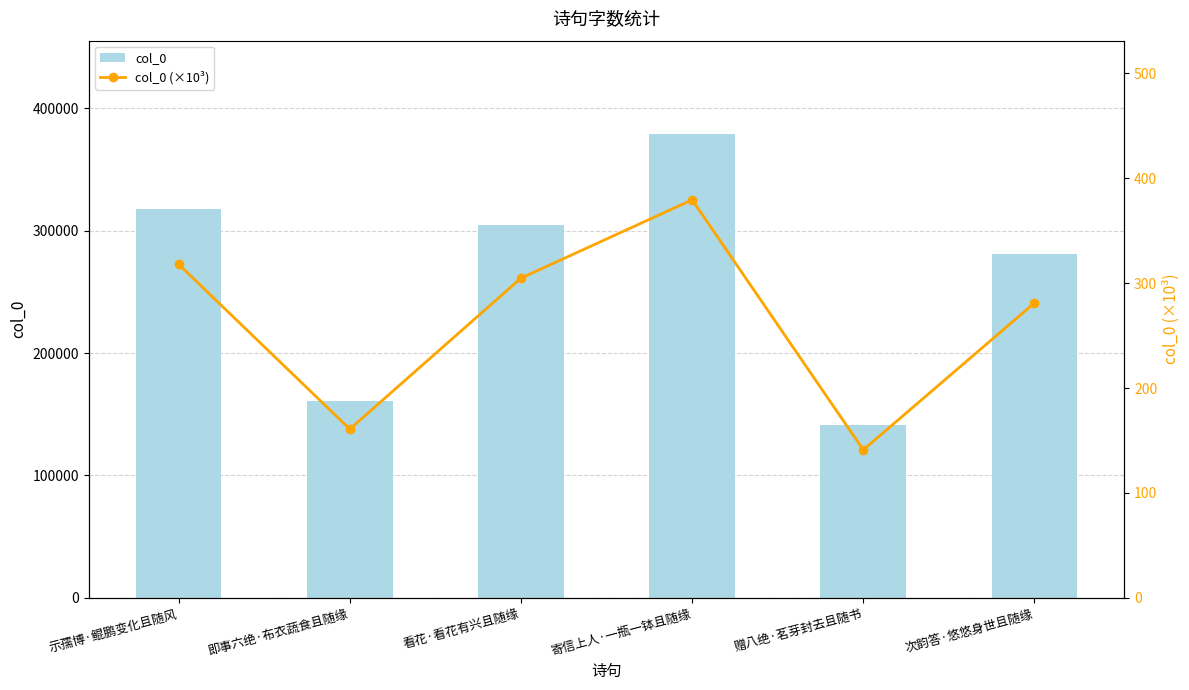

What is the sum of all col_0 values?

1585451.0